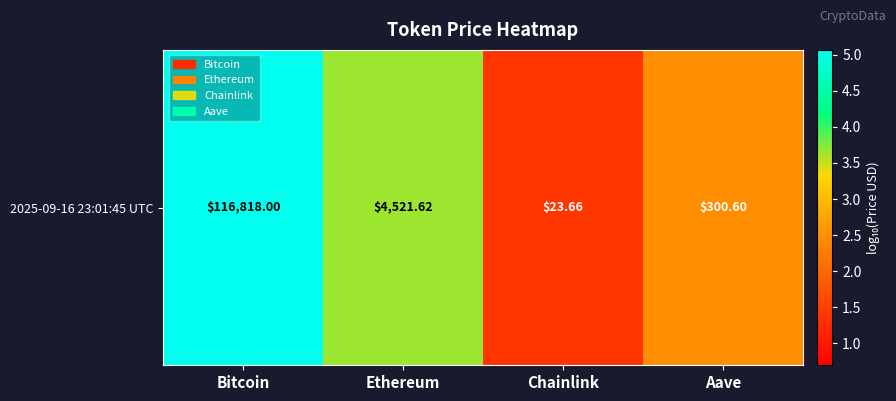

Reading left to right, transcribe all the data shown in this chart.

Bitcoin=5.1	Ethereum=3.7	Chainlink=1.4	Aave=2.5